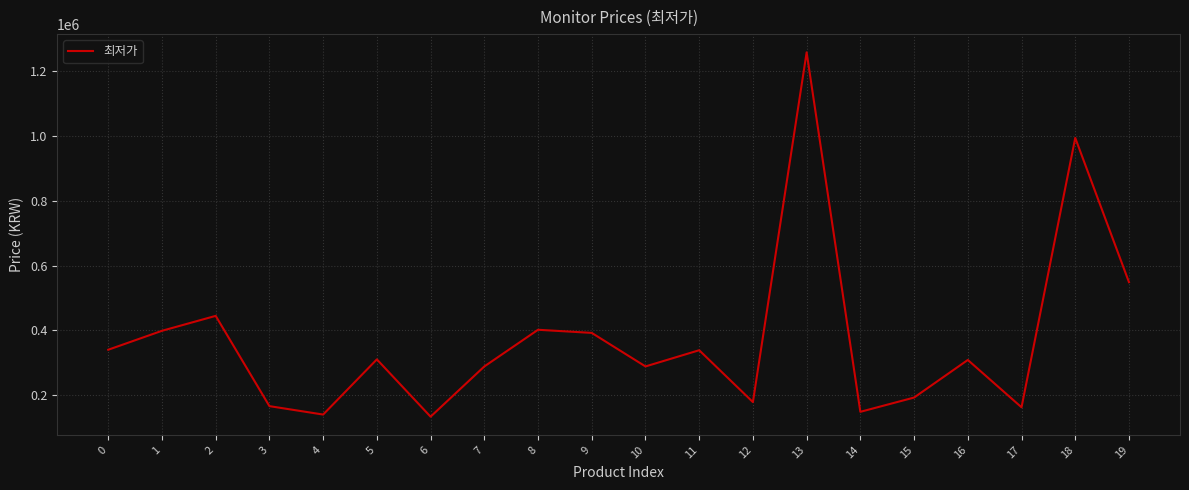

Approximately how many times larger is the value at 11 compared to 15?

1.8